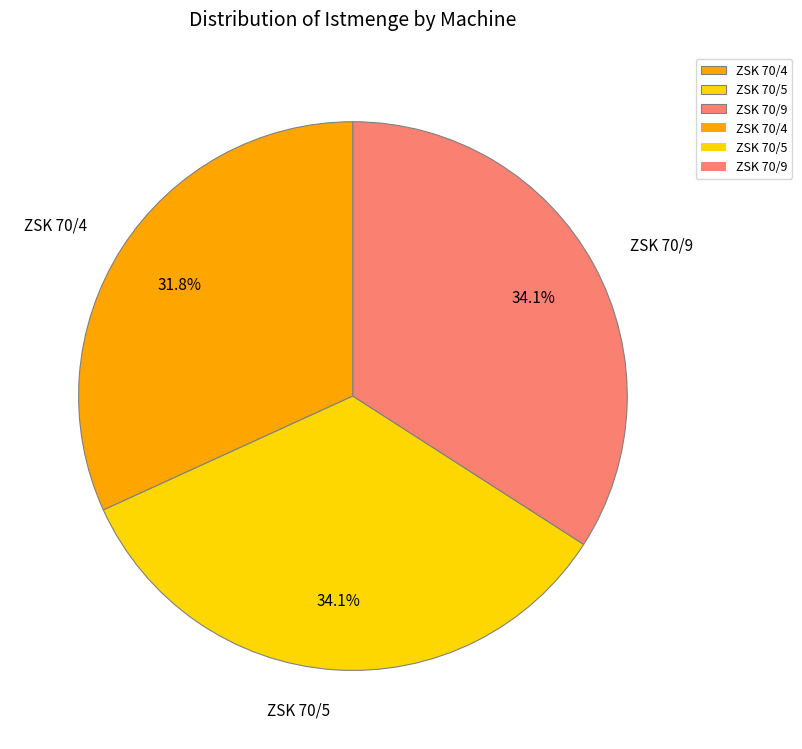

To the nearest percent, what percentage of the pie is ZSK 70/4?

32%